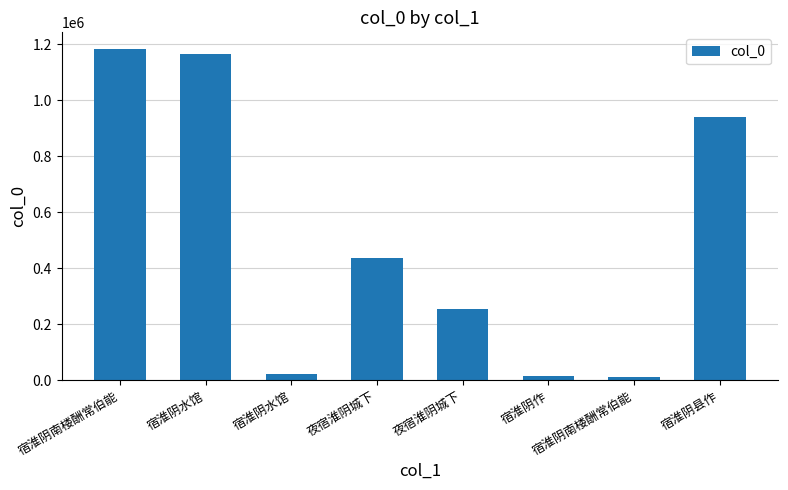

Reading left to right, transcribe all the data shown in this chart.

1183112	1166003	22253	434748	253489	14481	9923	940327